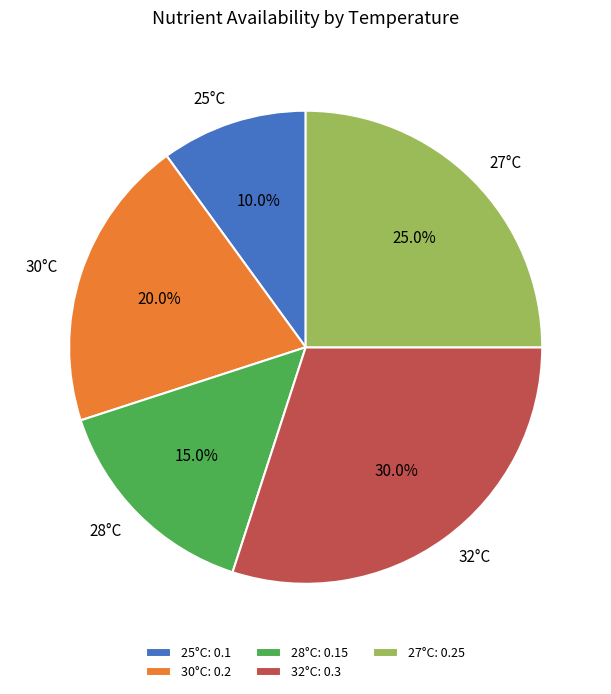

Is there a majority slice in this chart?

No